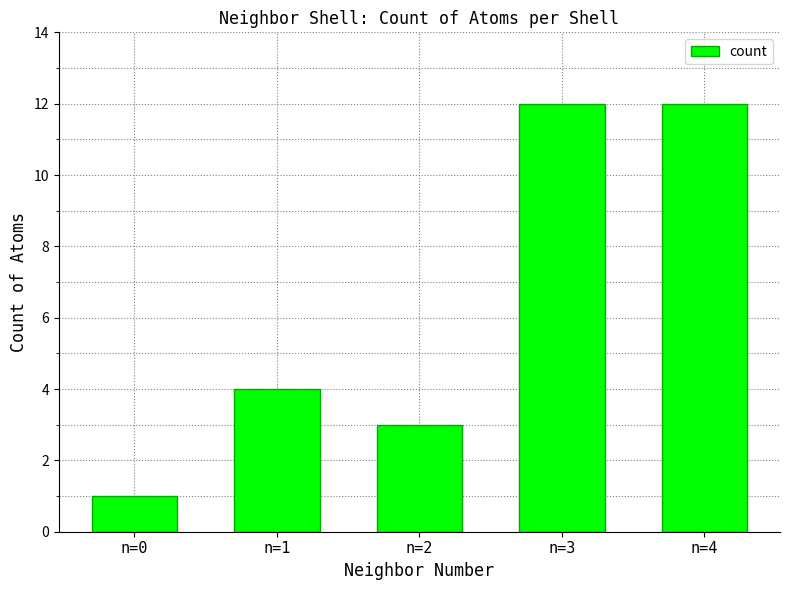

How many bars are there in total?

5